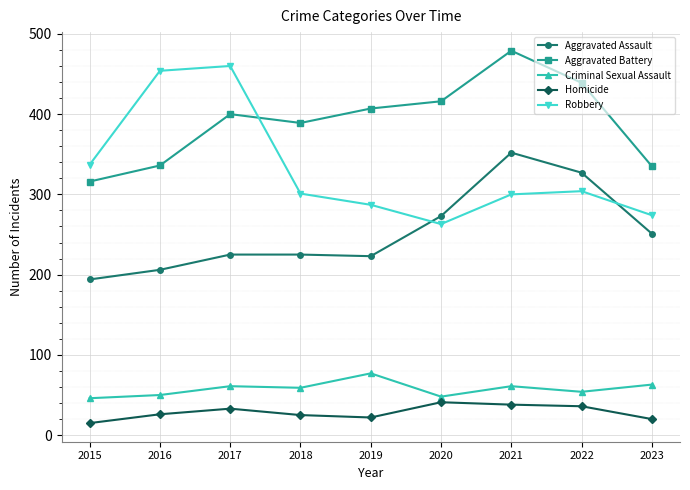

Which series has the largest total across all categories?

Aggravated Battery